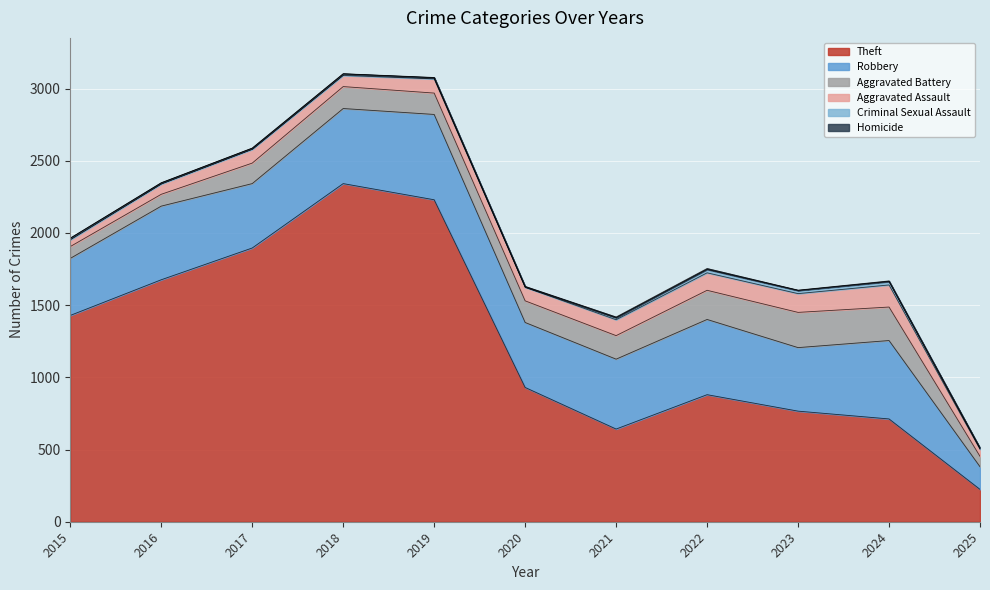

At how many categories does at least one series exceed 365?

10